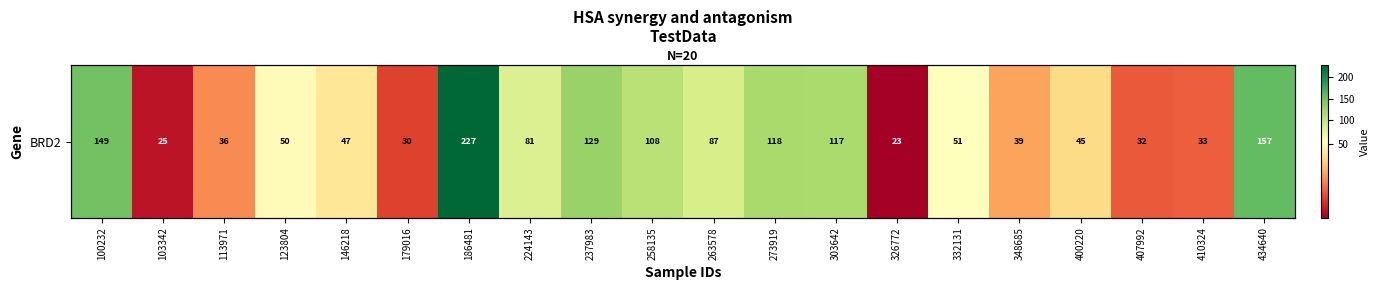

What is the approximate value at 146218?

46.5